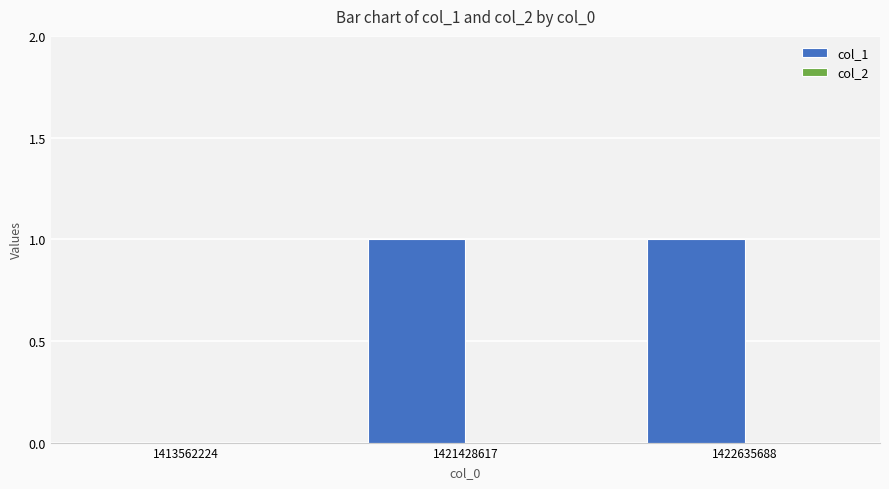

Count the number of data series in this chart.

1